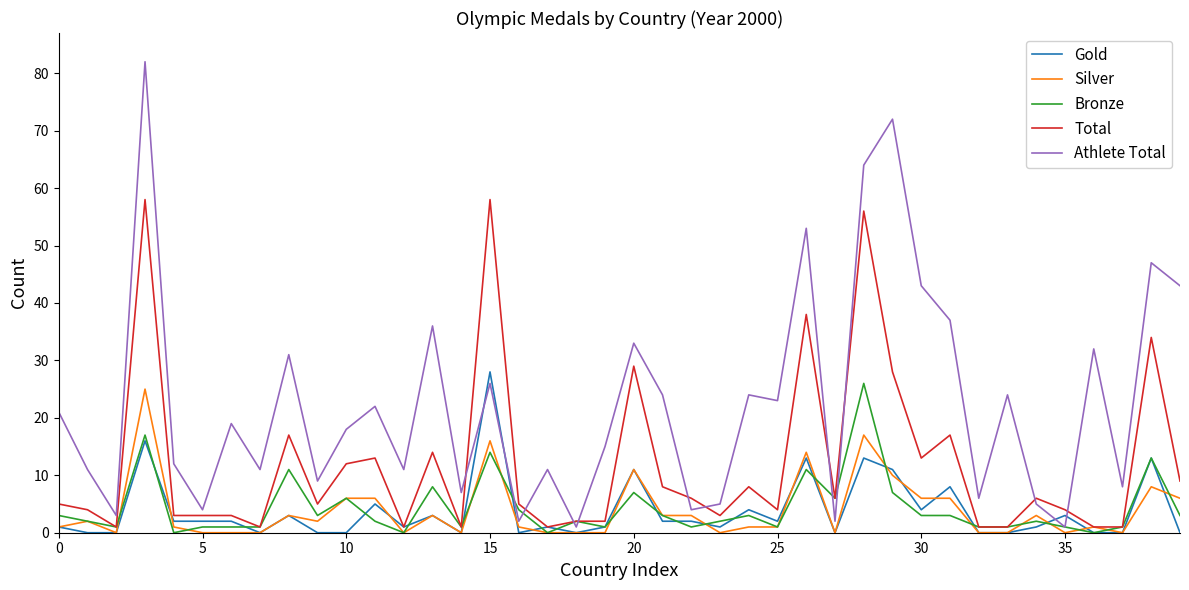

Which series has the widest spread of values?

Athlete Total